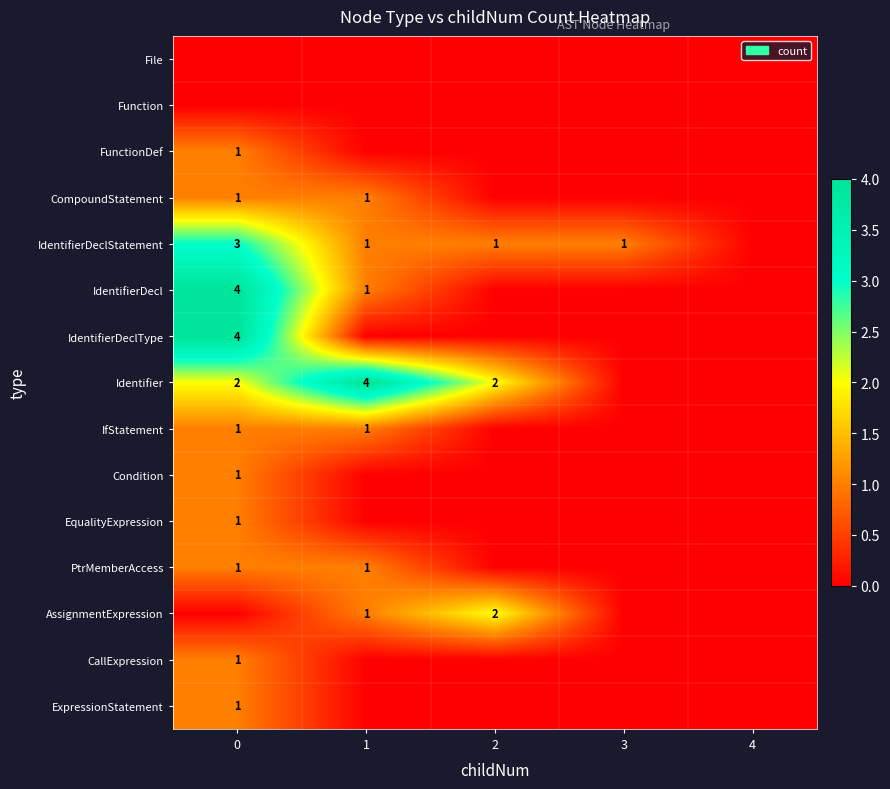

Is the value of Identifier at 0 greater than the value of IdentifierDeclStatement at 3?

Yes